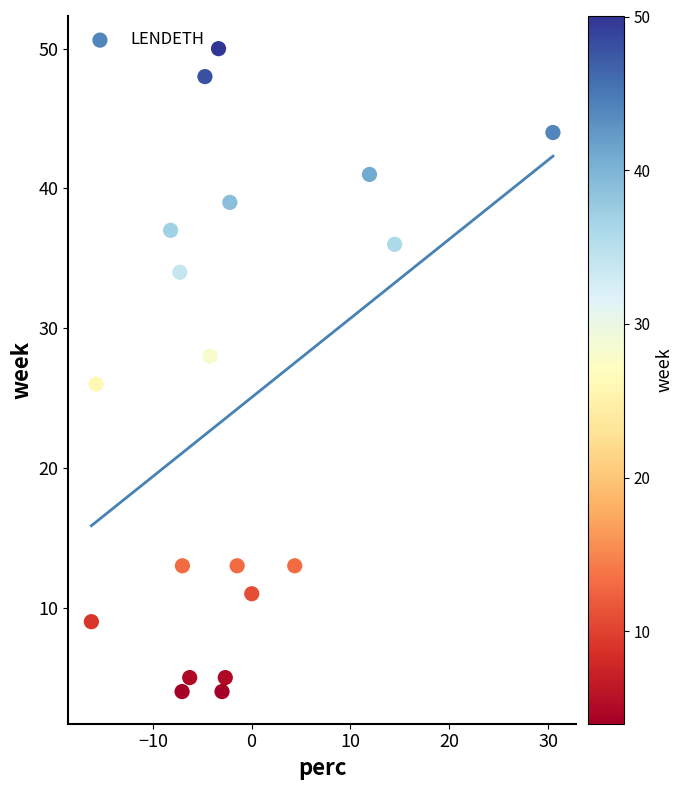

What is the range of Y values (max minus min)?

46